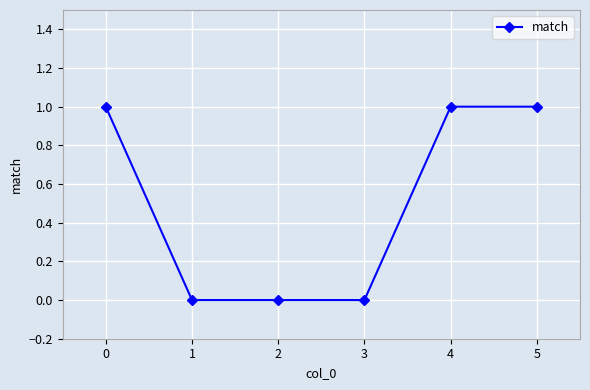

How many values are below 1?

3